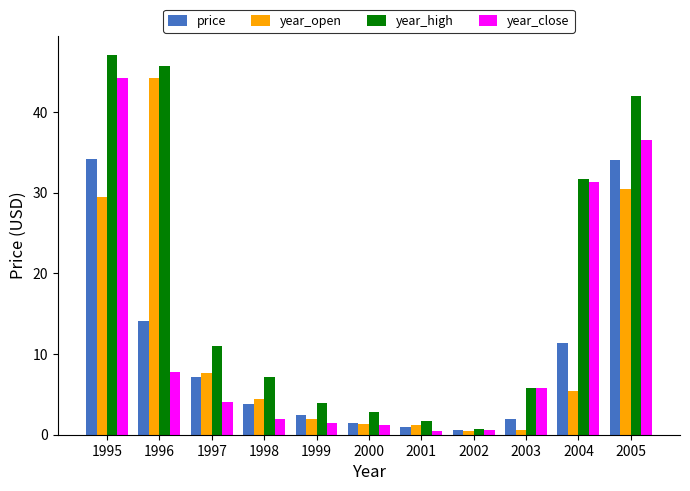

What is the difference between the year_close values at 1999 and 1997?

2.6